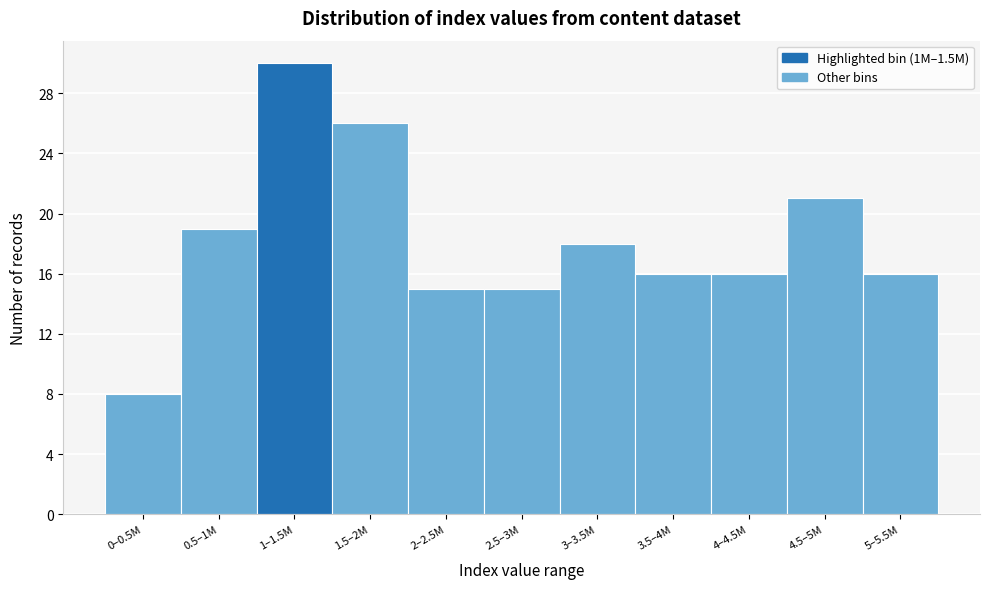

Reading left to right, transcribe all the data shown in this chart.

0–0.5M=8	0.5–1M=19	1–1.5M=30	1.5–2M=26	2–2.5M=15	2.5–3M=15	3–3.5M=18	3.5–4M=16	4–4.5M=16	4.5–5M=21	5–5.5M=16